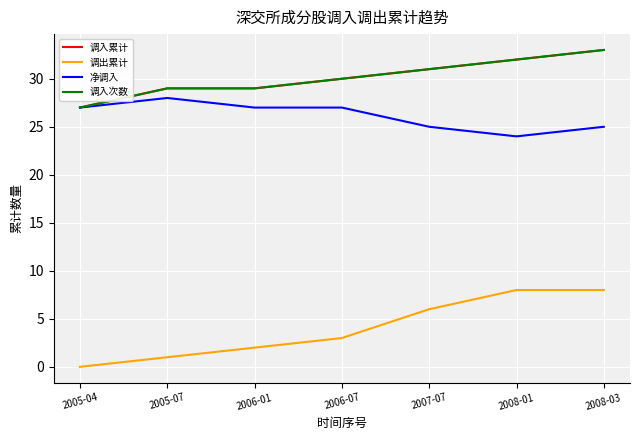

Where is 调出累计 nearest to the value 4?

2006-07